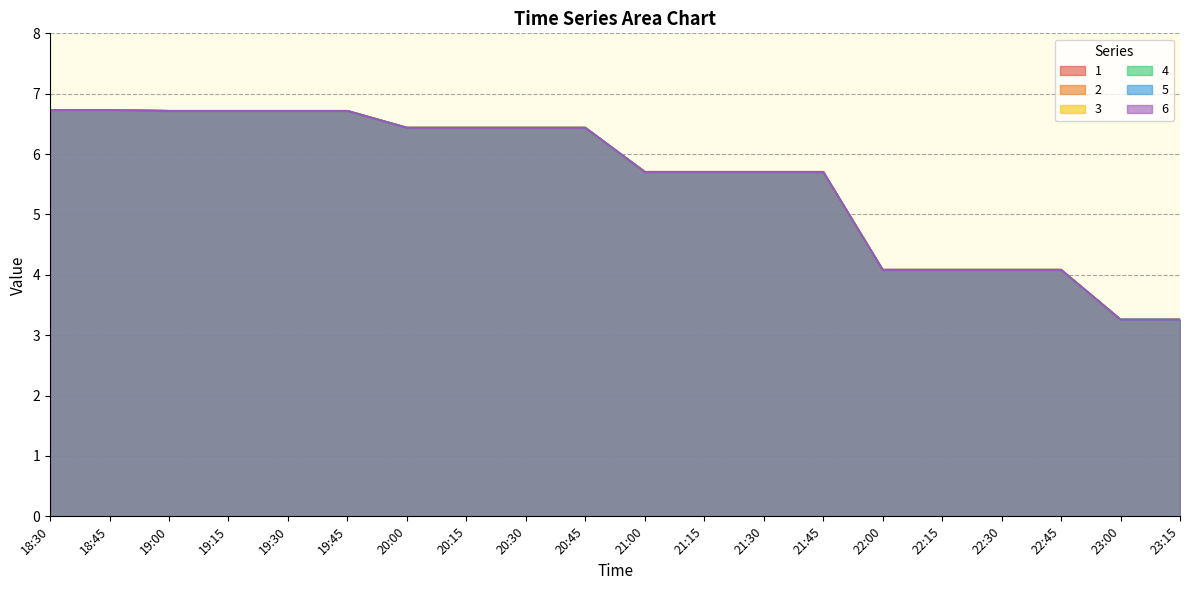

How many data points in 3 are above 6?

10